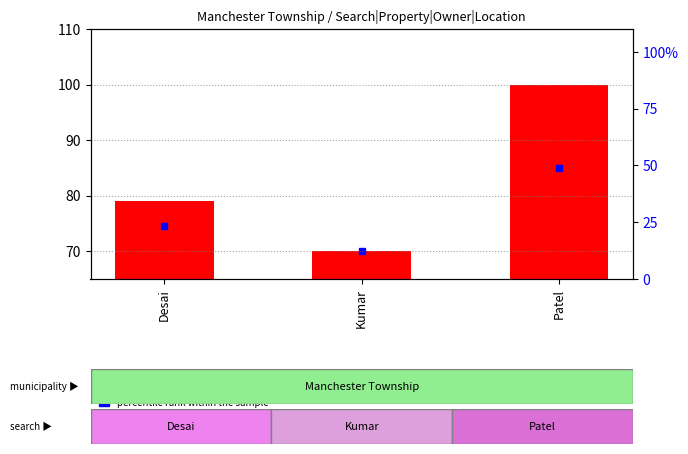

Rank the categories by value from lowest to highest.

Kumar, Desai, Patel